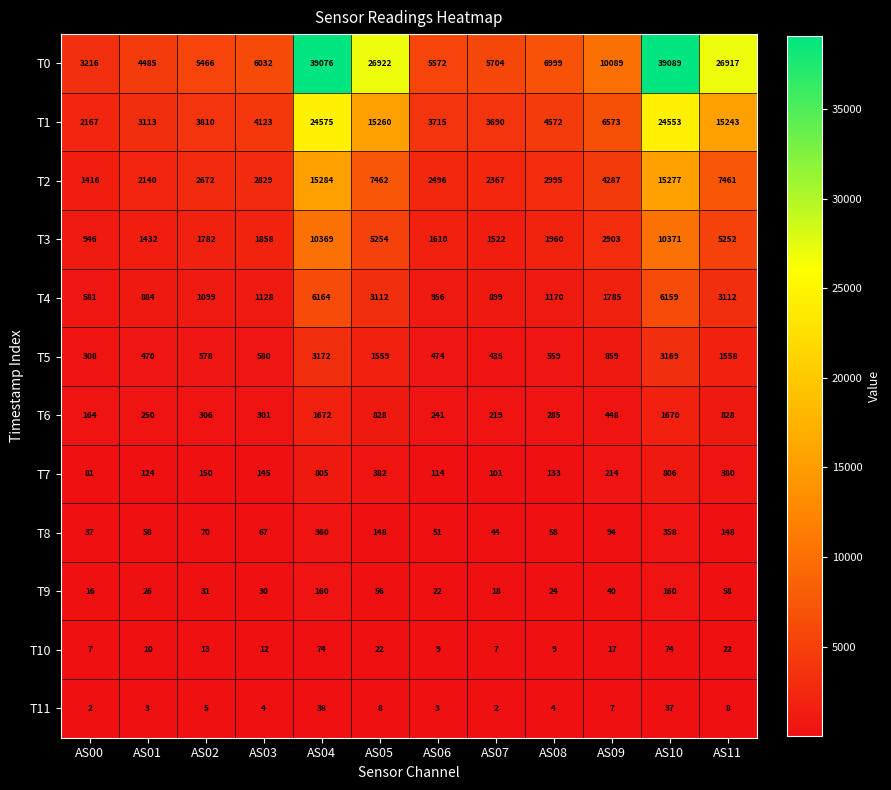

Read the T5 value at AS00.

308